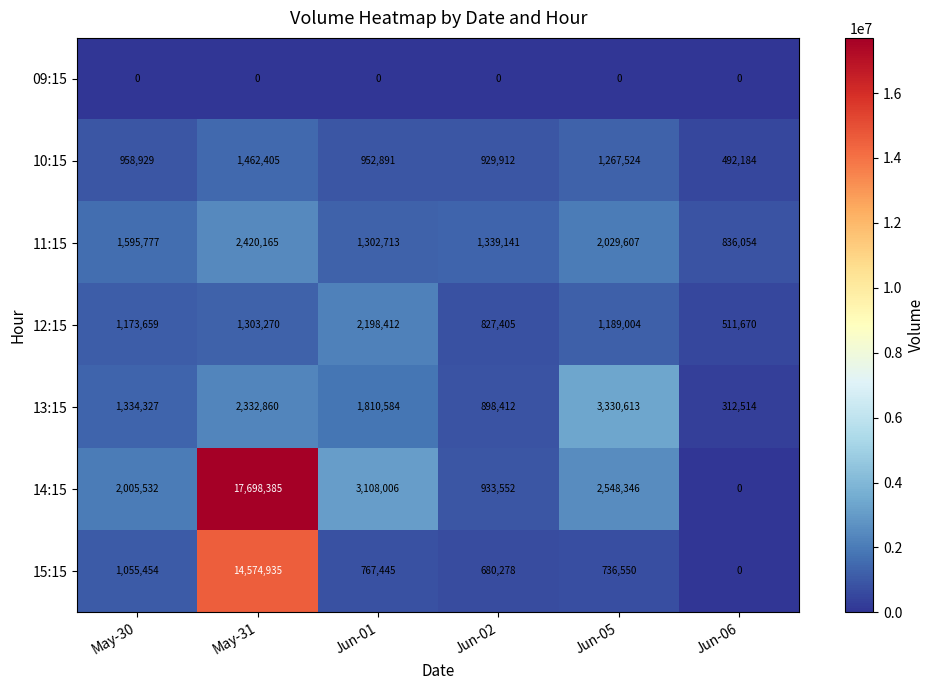

The 12:15 series shows 3657155 at Jun-01. True or false?

False